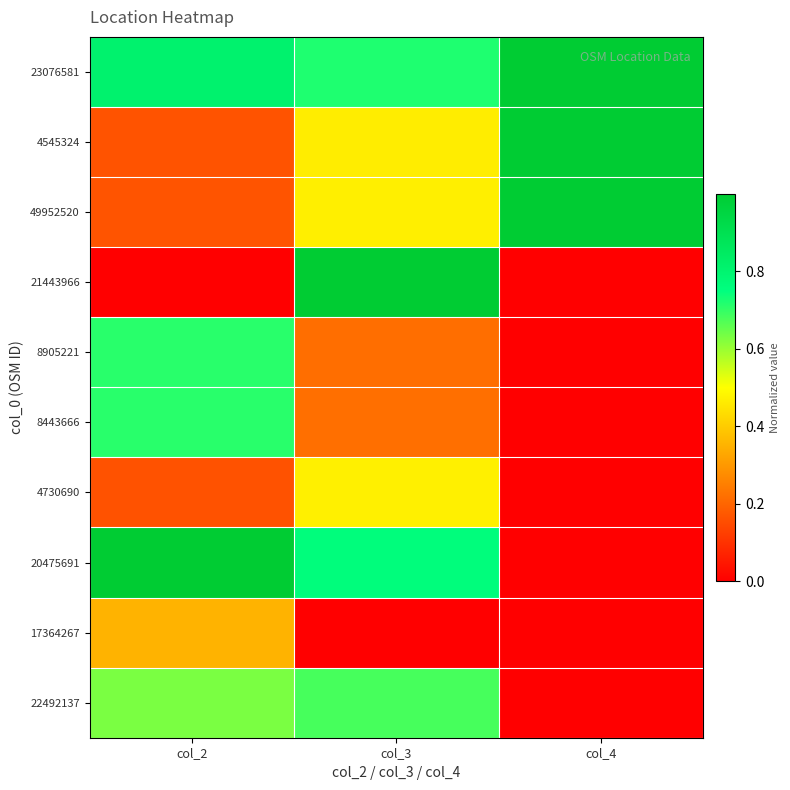

Which has a higher value, col_4 or col_2?

col_4